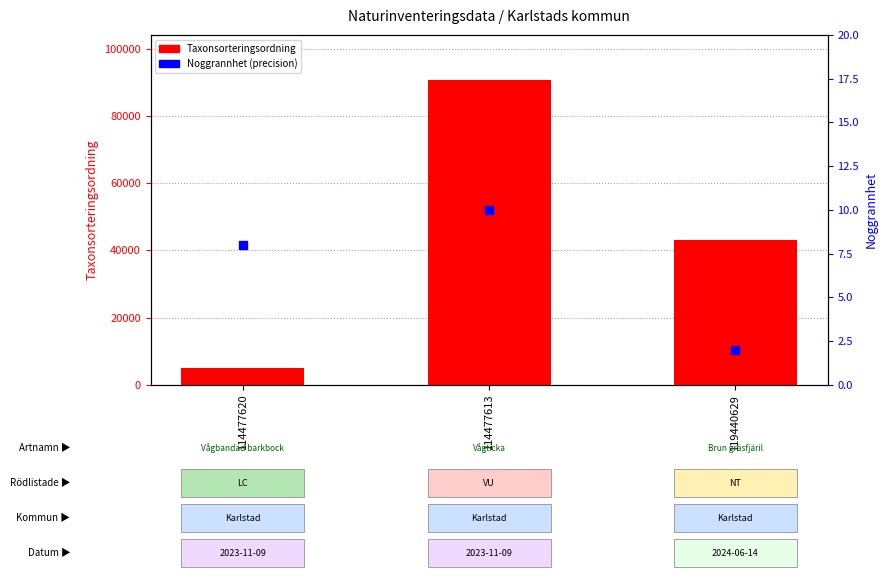

Is the value of Noggrannhet (precision) at 114477620 greater than the value of Taxonsorteringsordning at 119440629?

No